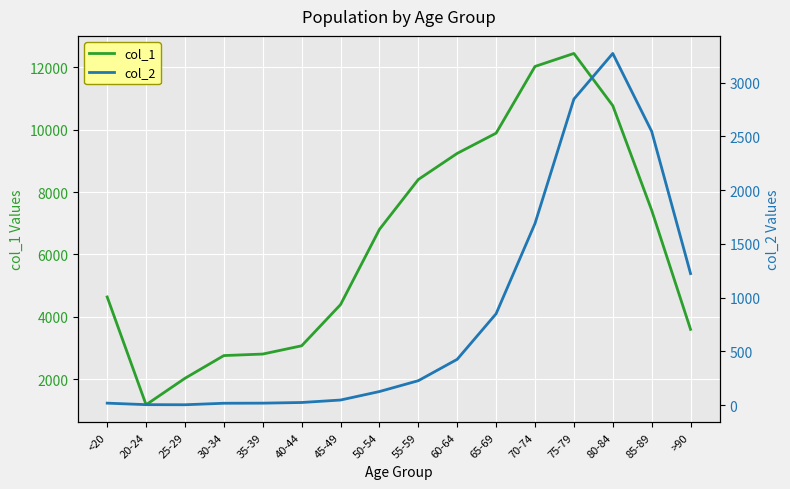

How many interior local valleys does the col_1 series have?

1